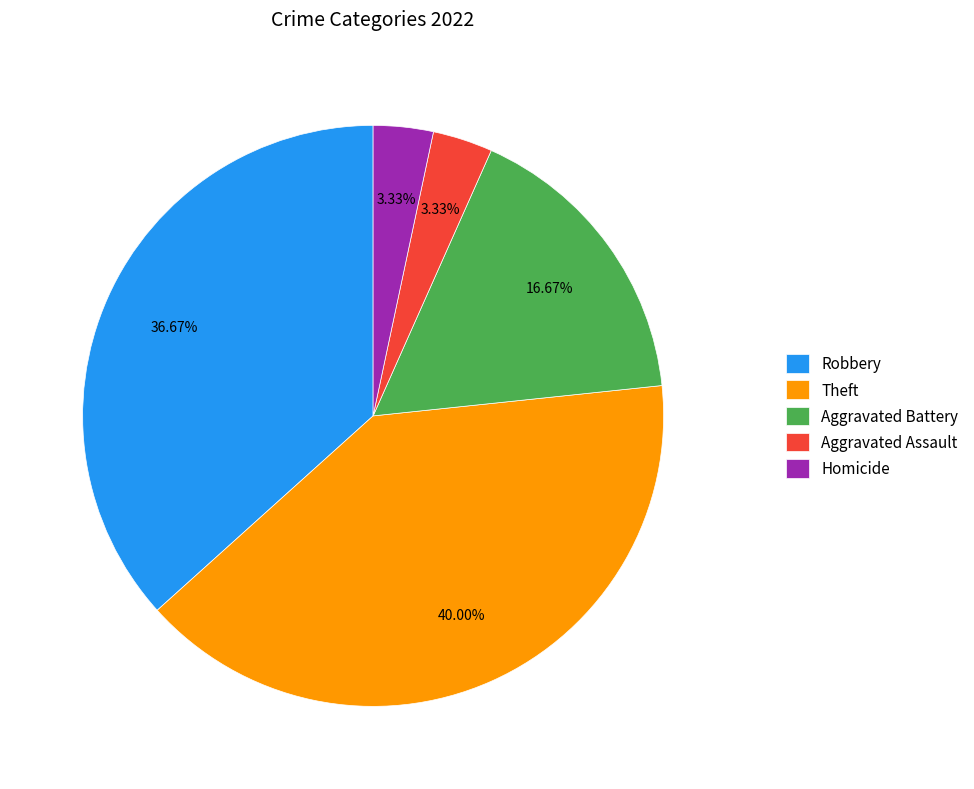

How many segments does this pie chart have?

5